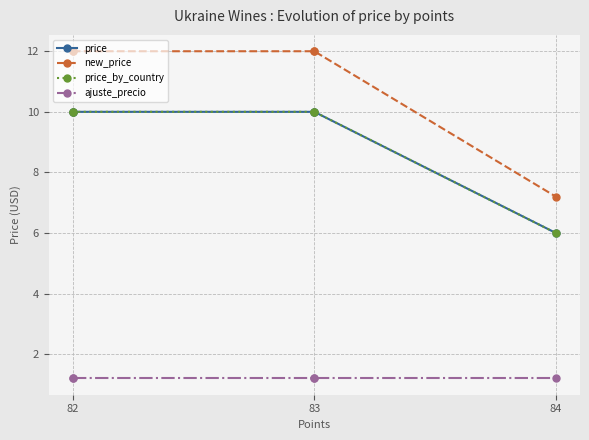

What is the maximum value shown in the chart?

12.0